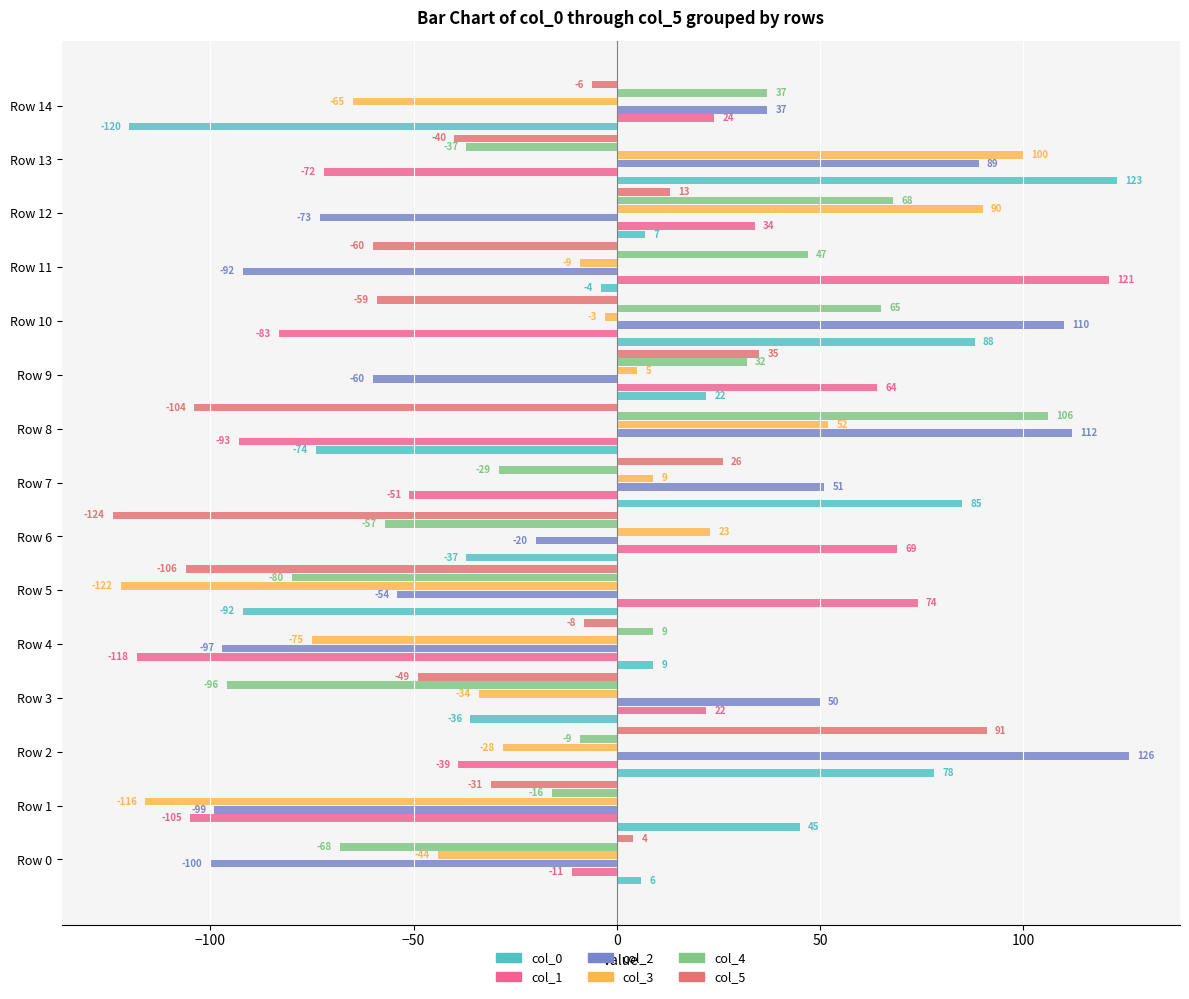

What is the difference between the maximum and minimum values in the col_3 series?

222